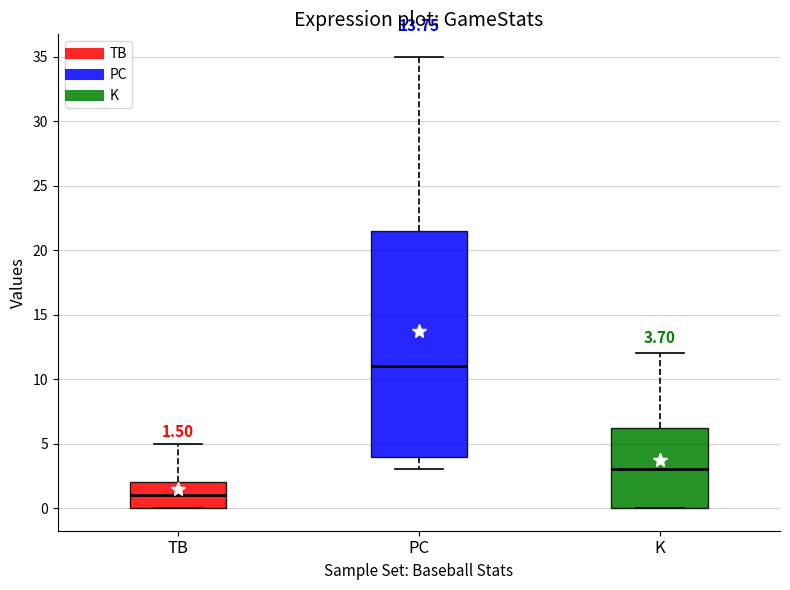

Which box is the tallest, from its lower edge to its upper edge?

PC